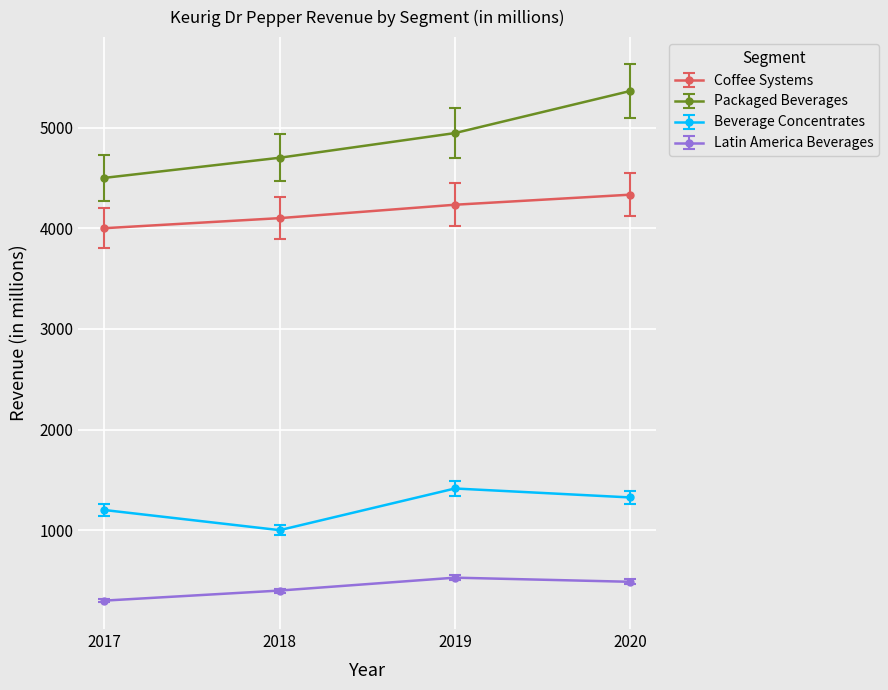

What is the difference between the highest and lowest values at 2018?

4300